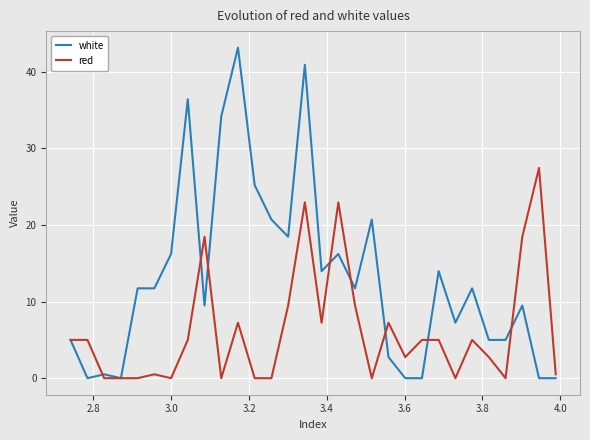

Which series has the widest spread of values?

white